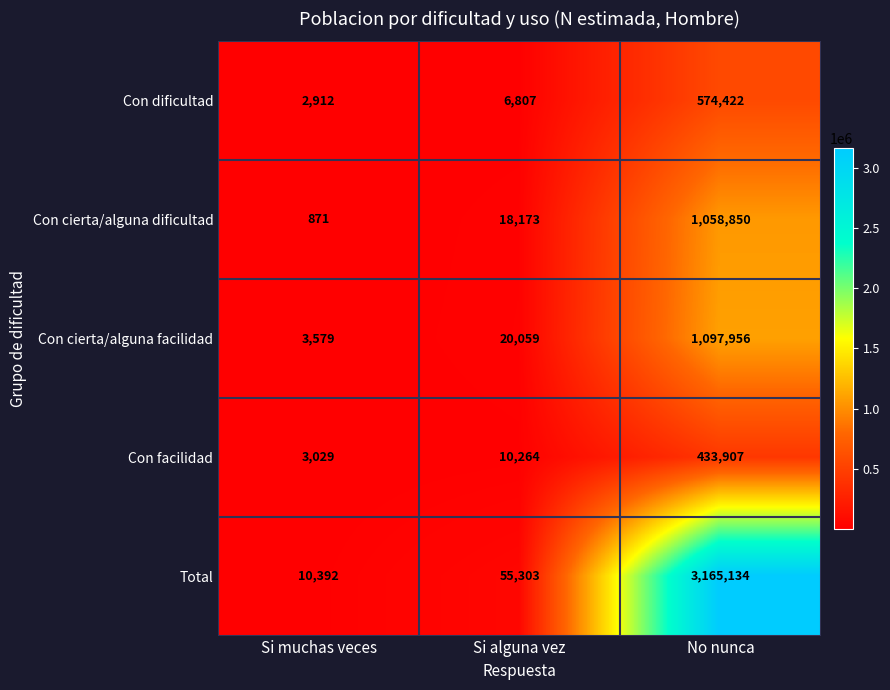

How many data points in Con dificultad are less than 6807?

1